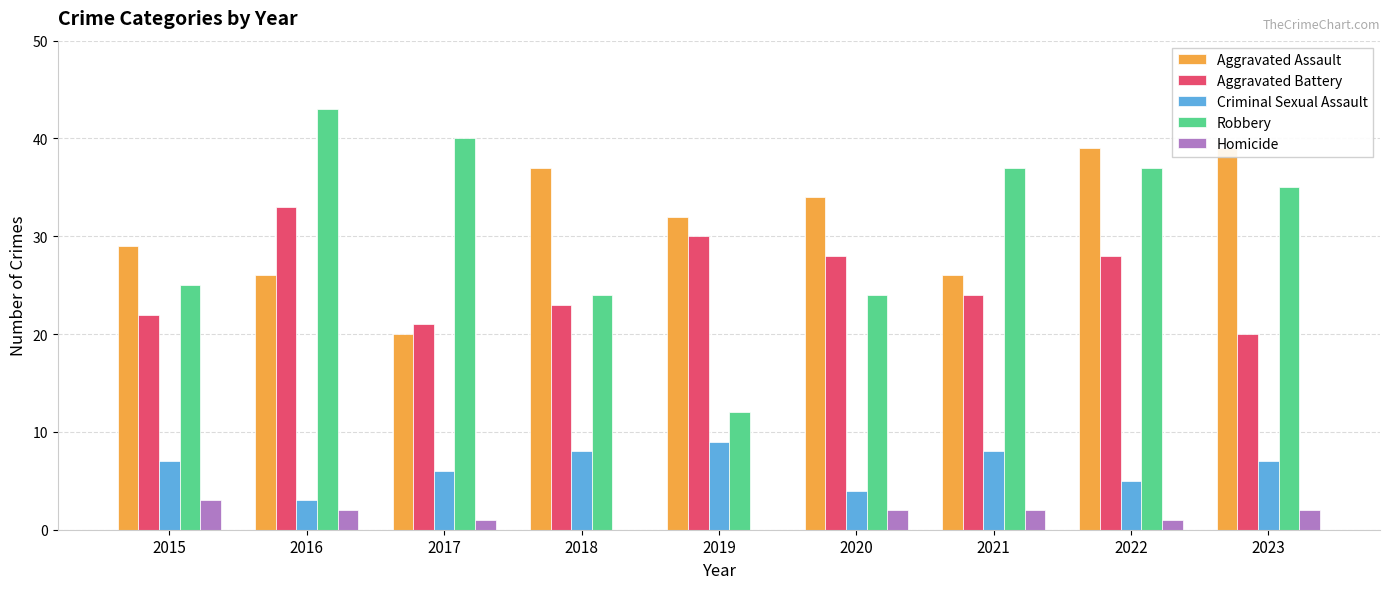

Rank the series at 2018 from lowest to highest value.

Homicide, Criminal Sexual Assault, Aggravated Battery, Robbery, Aggravated Assault